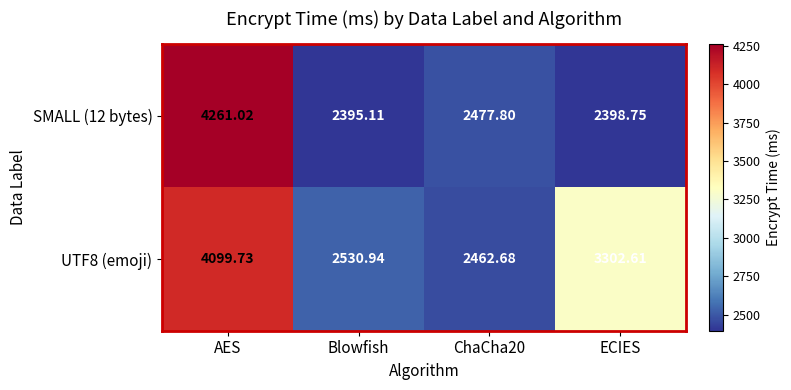

At which label does SMALL (12 bytes) reach its minimum?

Blowfish